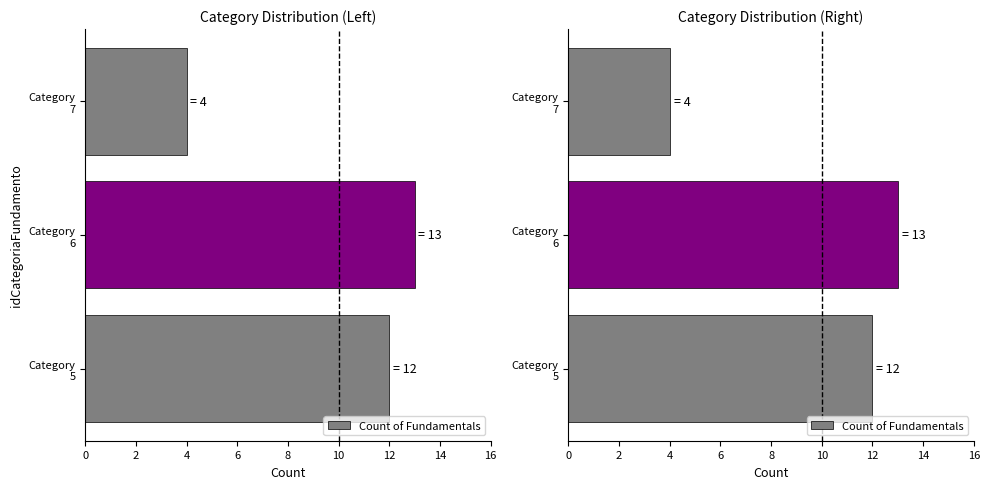

What is the minimum value shown in the chart?

4